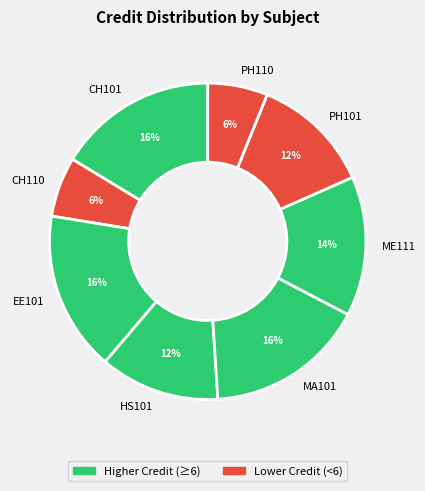

True or false: CH110 accounts for 6% of the total.

True